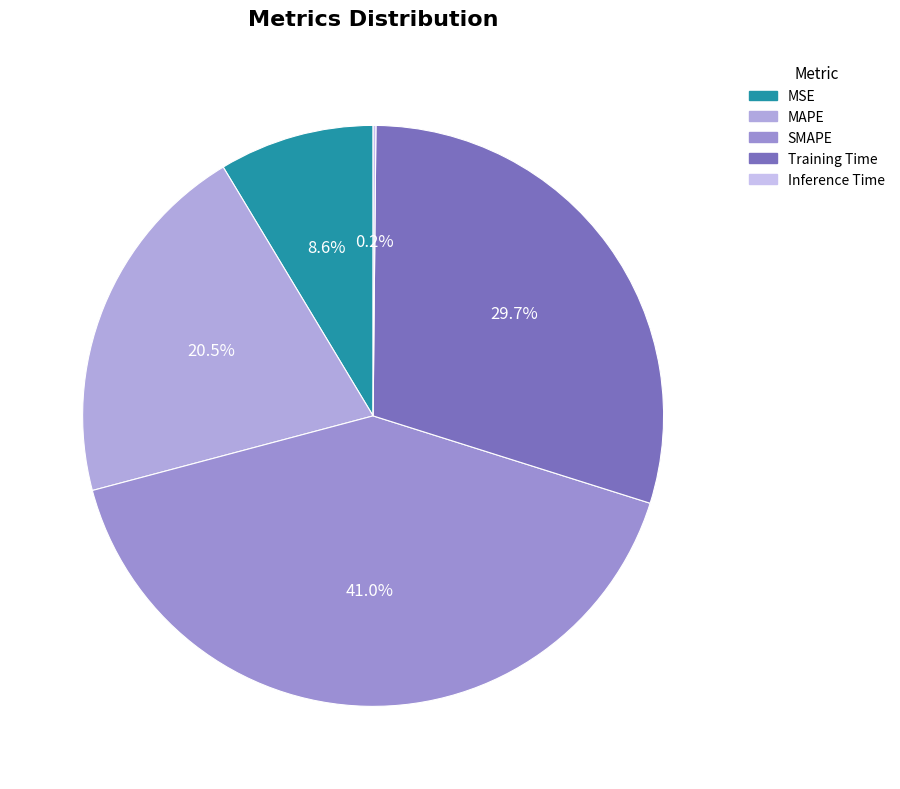

Is it true that Inference Time is 1% of the pie?

False